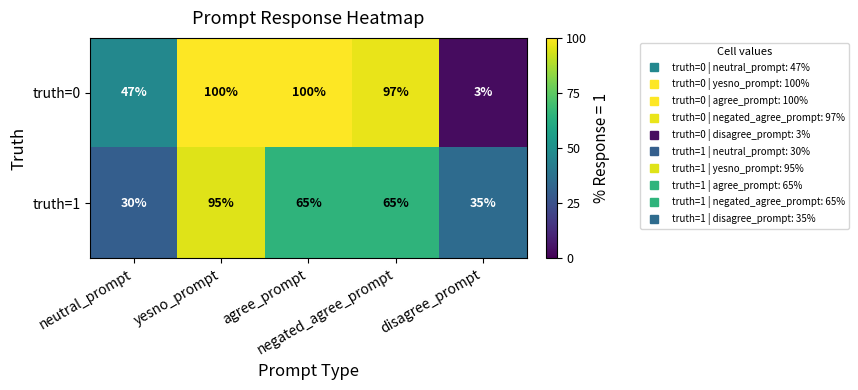

How many data points does each series have?

5